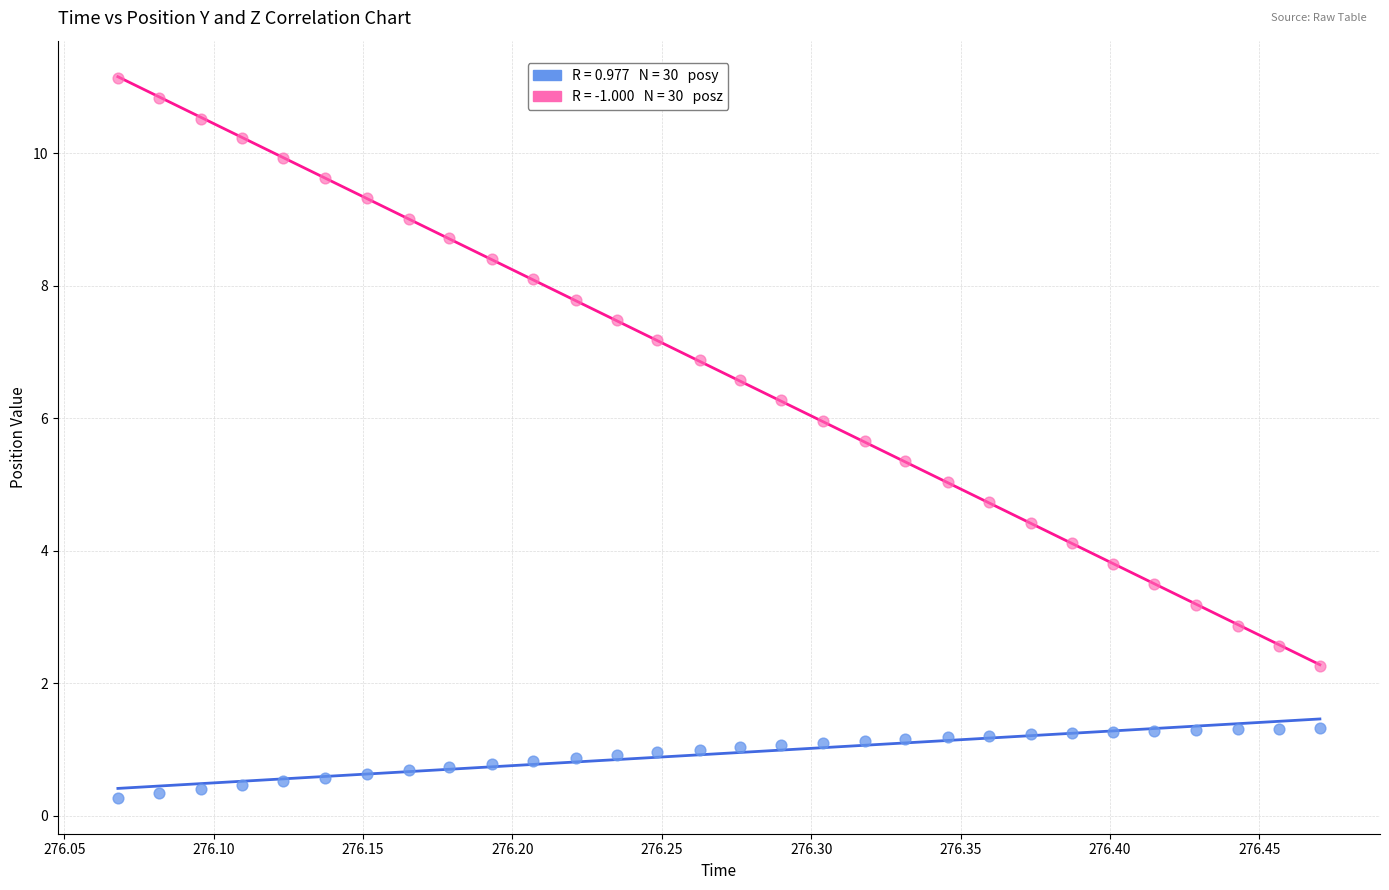

Across all data points, what is the range of Y values (max minus min)?

10.9